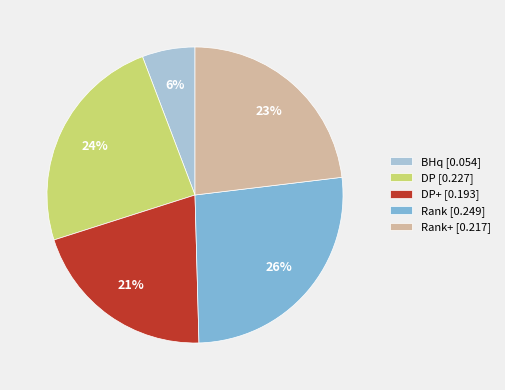

How many segments does this pie chart have?

5